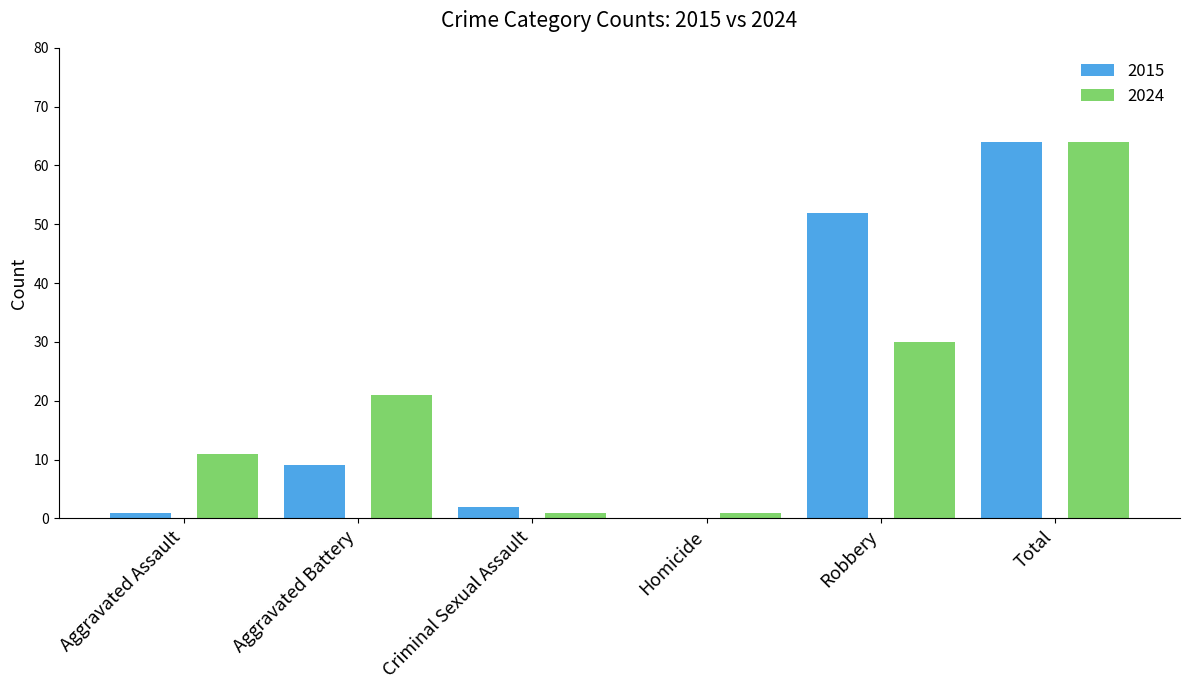

Which series changed the most between Aggravated Battery and Total?

2015